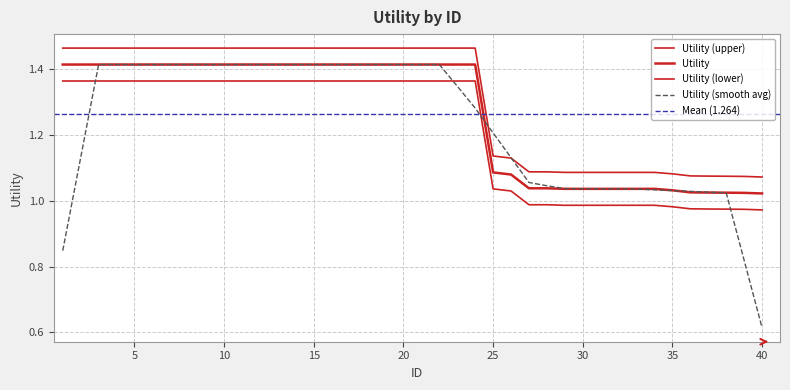

Which label corresponds to the smallest value in the chart?

40